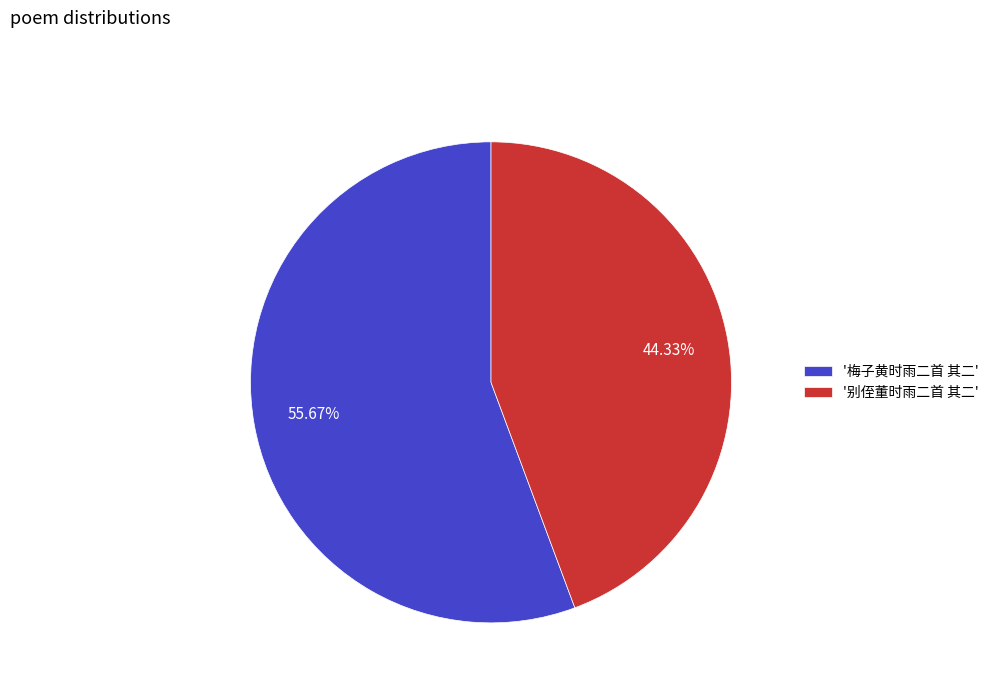

Which category has the biggest portion of the pie?

'梅子黄时雨二首 其二'